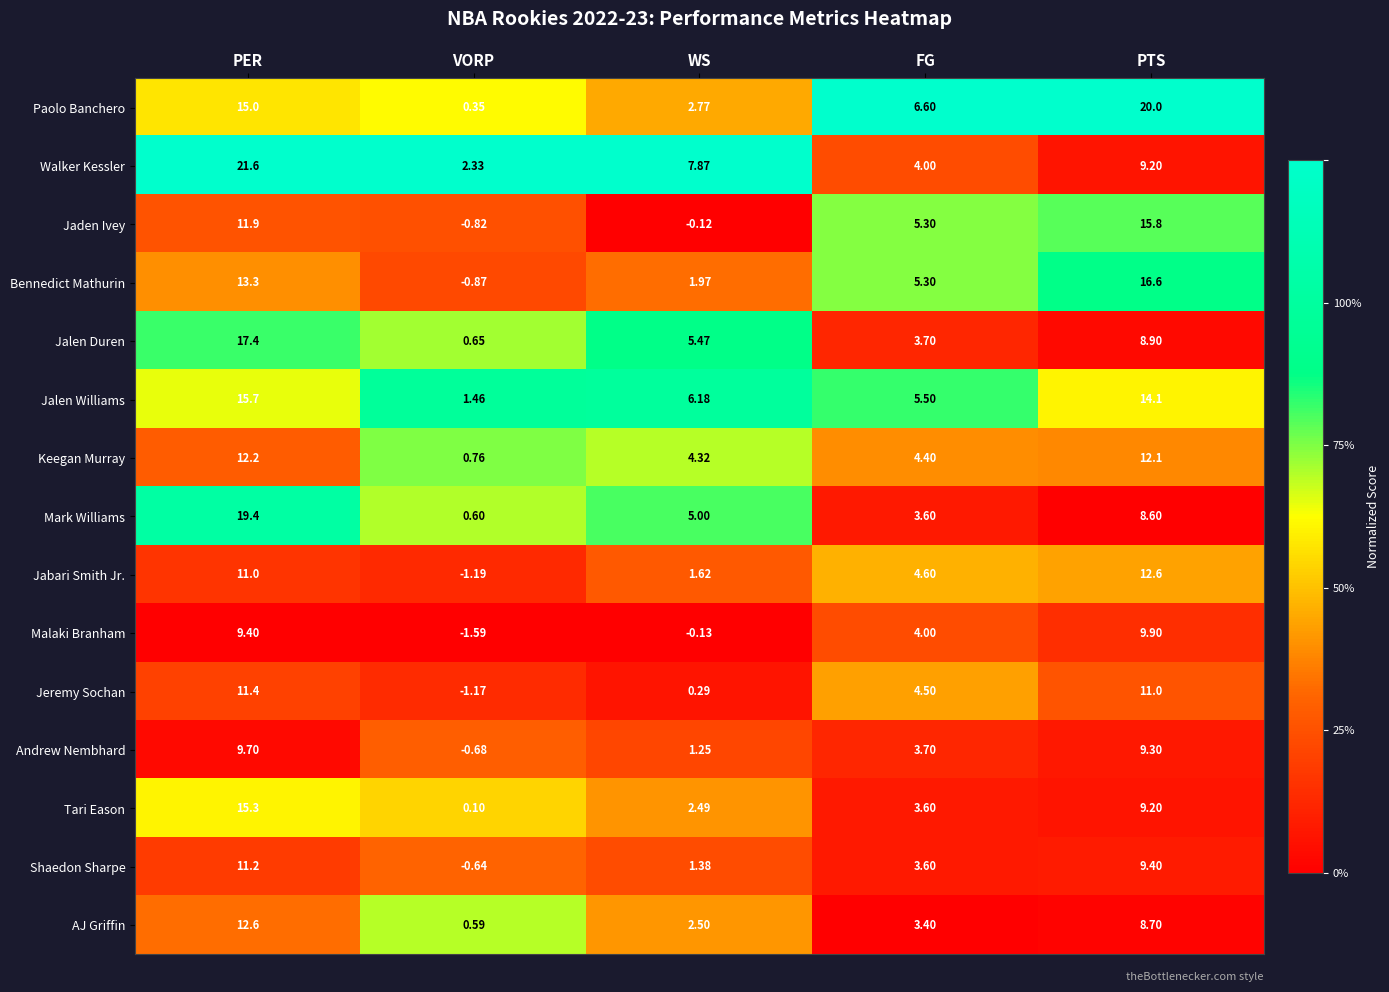

At which label does Jeremy Sochan reach its minimum?

VORP